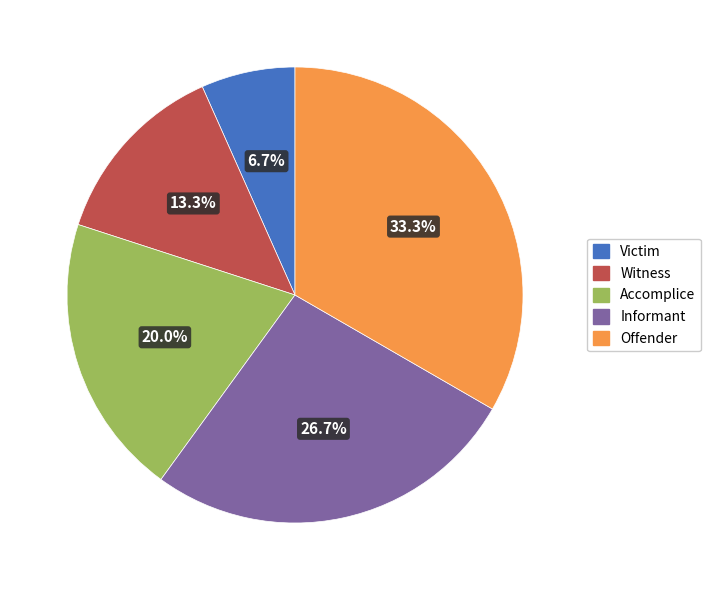

Which category has the smallest portion of the pie?

Victim